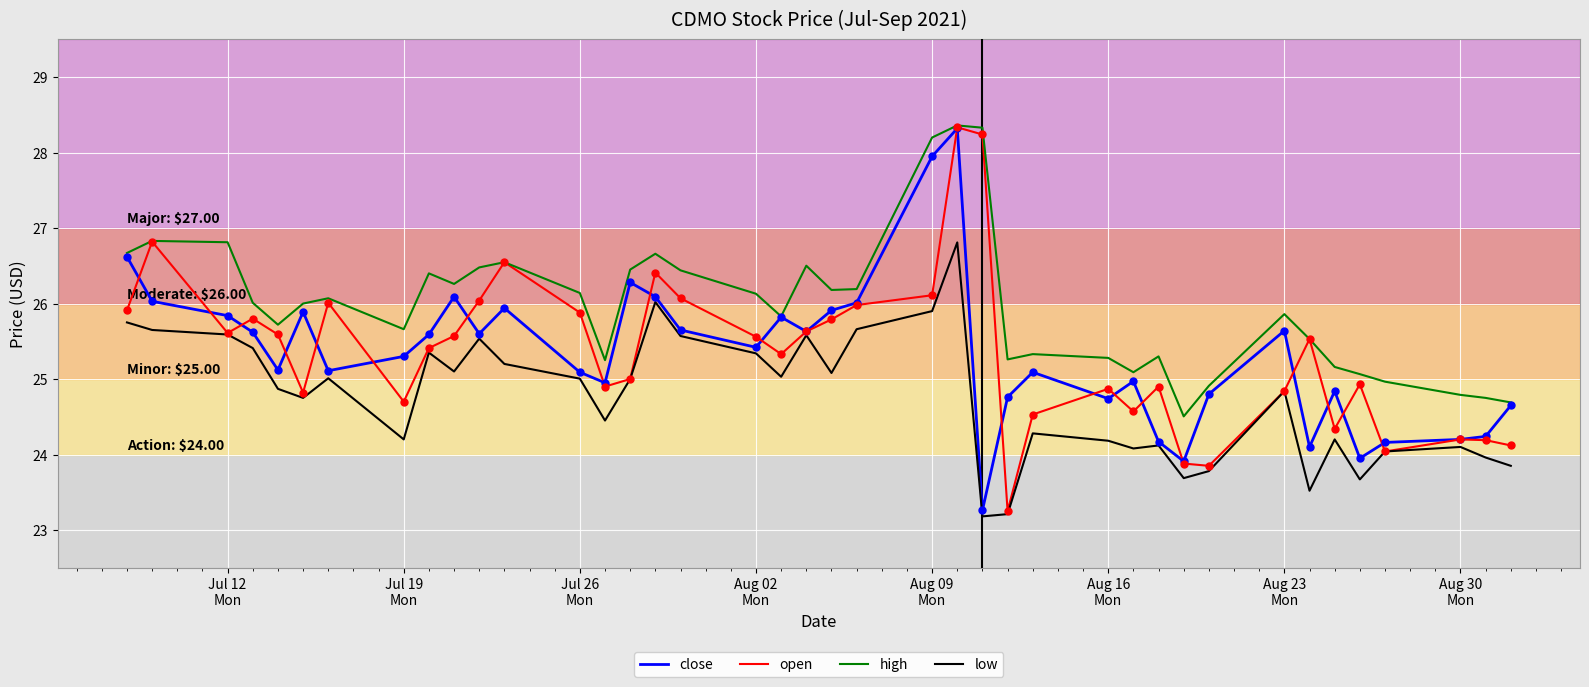

Which series has the largest total across all categories?

high